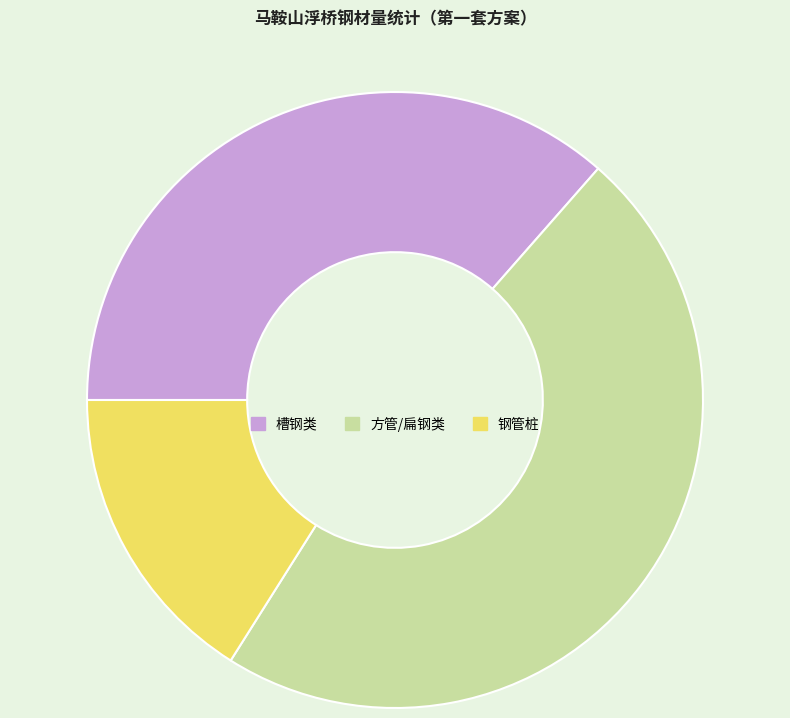

Rank the categories by value from highest to lowest.

方管/扁钢类, 槽钢类, 钢管桩